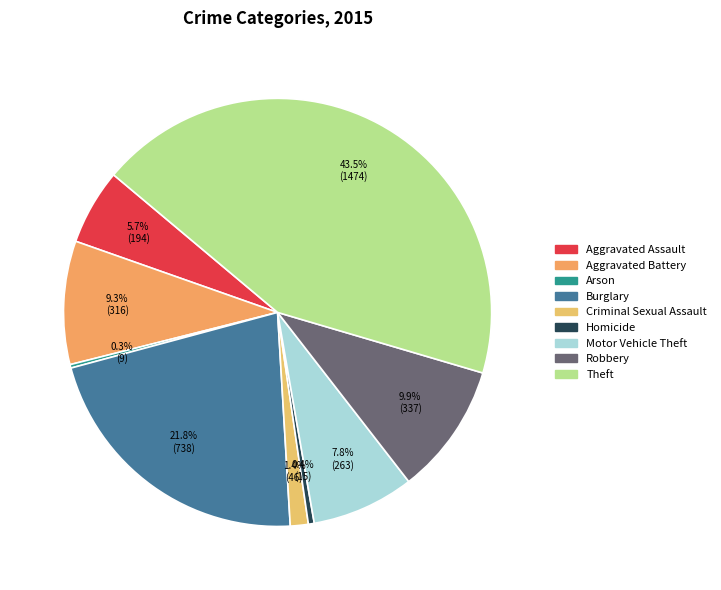

The Robbery slice represents 10% of the pie. True or false?

True